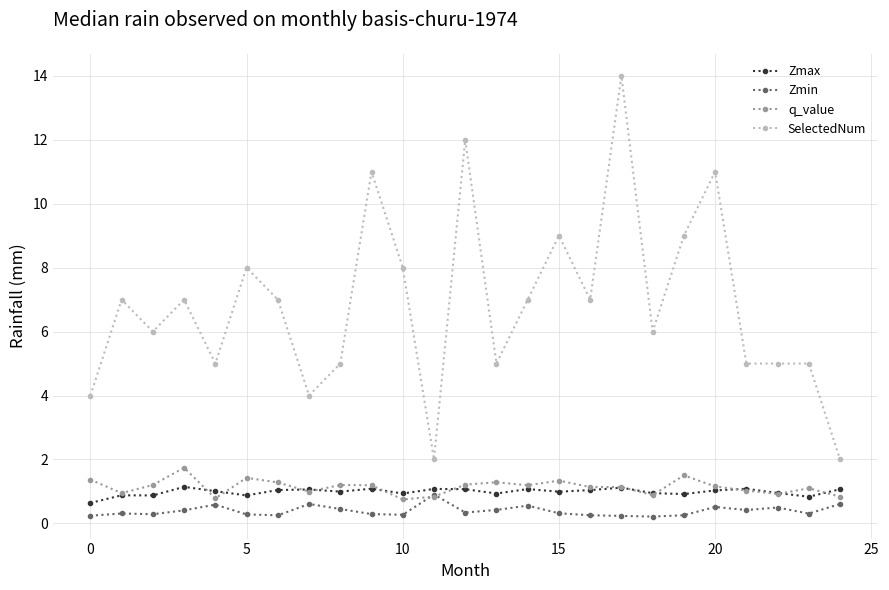

True or false: SelectedNum and q_value intersect in this chart.

False